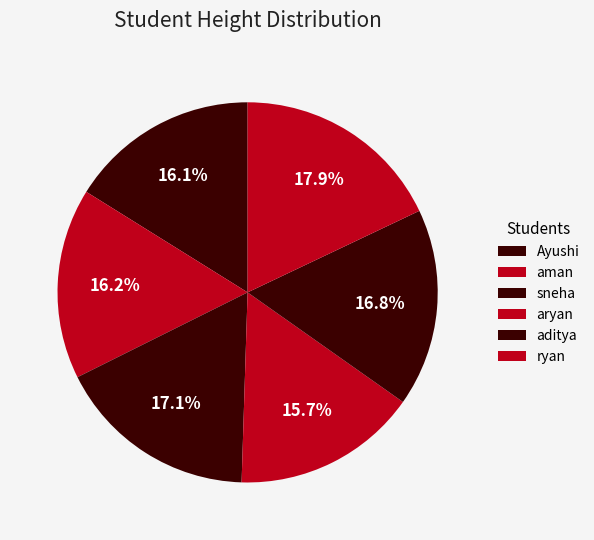

Do aditya and ryan together represent more than half of the pie?

No